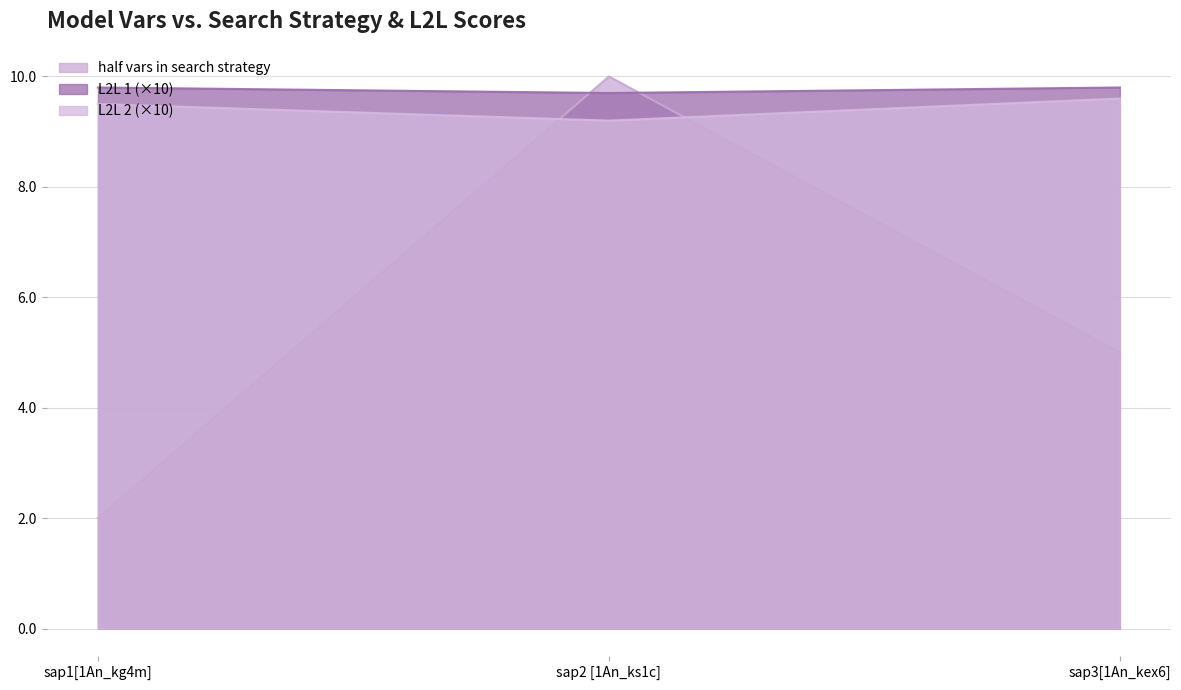

What is the average value of the L2L 2 series?

9.4